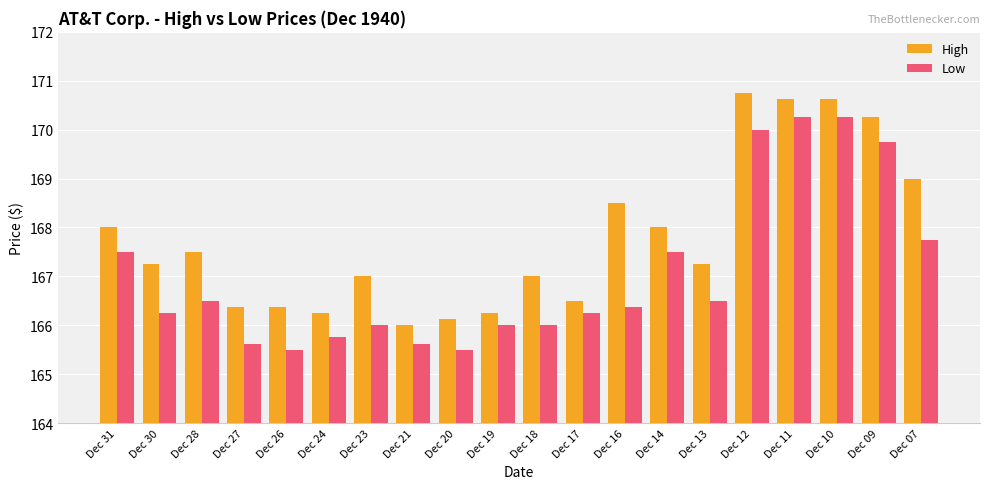

Is the value of High at Dec 18 greater than the value of Low at Dec 17?

Yes